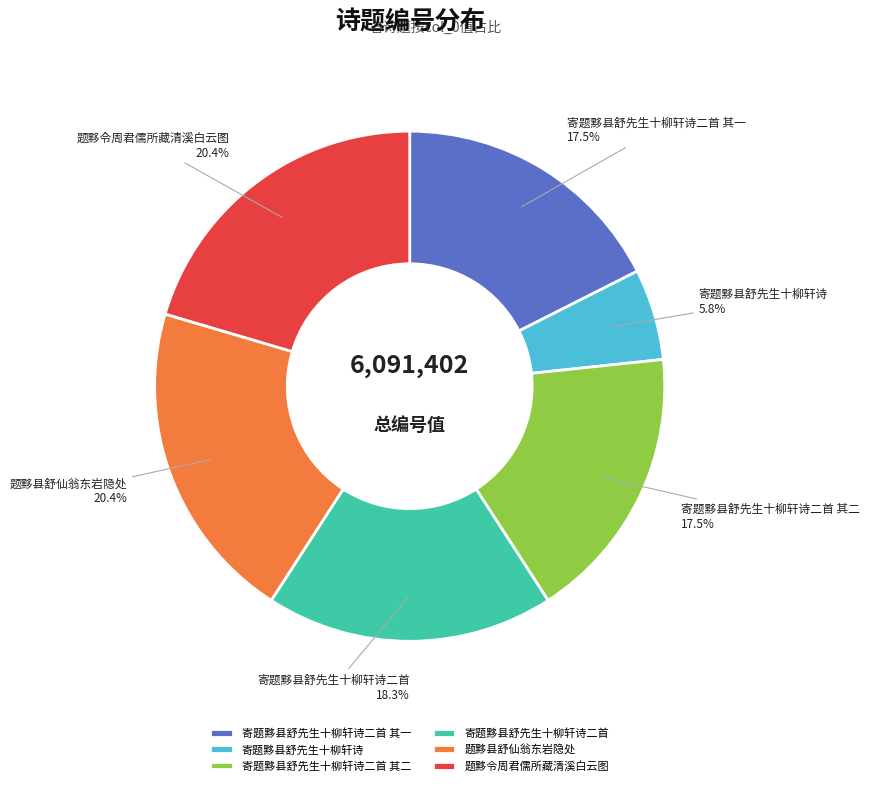

Combined, what portion of the pie is 题黟县舒仙翁东岩隐处 and 寄题黟县舒先生十柳轩诗二首?

38.7%